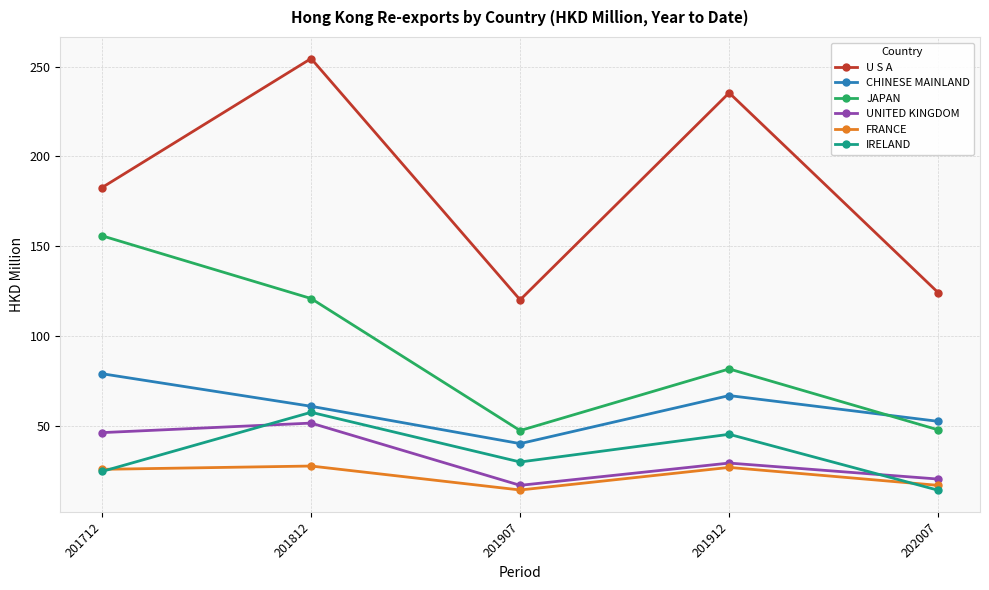

What is the maximum value shown in the chart?

254.6